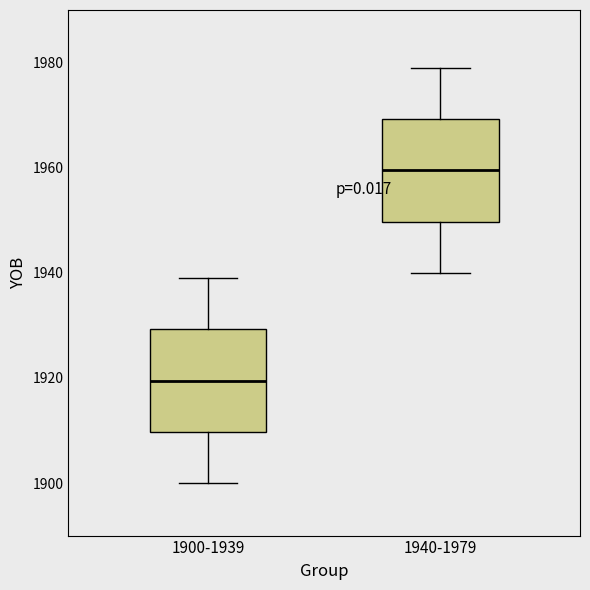

Reading left to right, transcribe this box plot: for each box, give where its median line is, the range the box spans, and where its two whiskers end, as read against the y-axis. The values are not printed on the chart, so give them approximately, as read against the axis.

1900-1939: median 1920, box 1910 to 1930, whiskers 1900 to 1940
1940-1979: median 1960, box 1950 to 1970, whiskers 1940 to 1980